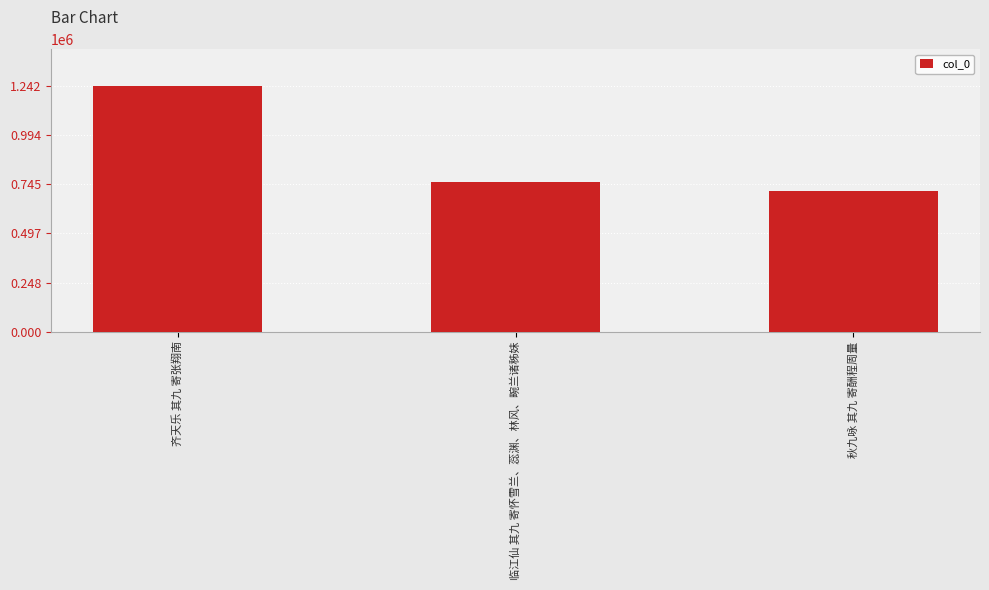

What is the minimum value shown in the chart?

709307